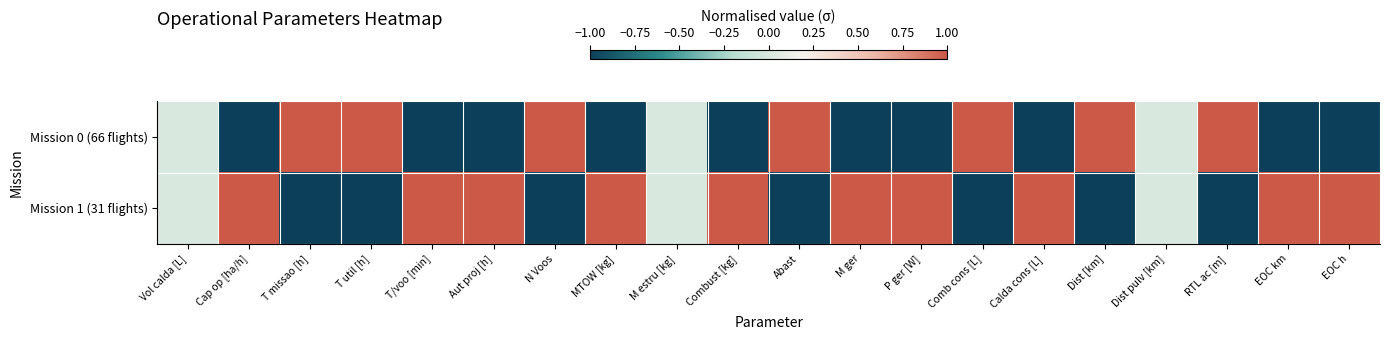

Reading left to right, list all the values displayed in this chart.

Mission 0 (66 flights): Vol calda [L]=0.0	Cap op [ha/h]=-1.0	T missao [h]=1.0	T util [h]=1.0	T/voo [min]=-1.0	Aut proj [h]=-1.0	N Voos=1.0	MTOW [kg]=-1.0	M estru [kg]=0.0	Combust [kg]=-1.0	Abast=1.0	M ger=-1.0	P ger [W]=-1.0	Comb cons [L]=1.0	Calda cons [L]=-1.0	Dist [km]=1.0	Dist pulv [km]=0.0	RTL ac [m]=1.0	EOC km=-1.0	EOC h=-1.0
Mission 1 (31 flights): Vol calda [L]=0.0	Cap op [ha/h]=1.0	T missao [h]=-1.0	T util [h]=-1.0	T/voo [min]=1.0	Aut proj [h]=1.0	N Voos=-1.0	MTOW [kg]=1.0	M estru [kg]=0.0	Combust [kg]=1.0	Abast=-1.0	M ger=1.0	P ger [W]=1.0	Comb cons [L]=-1.0	Calda cons [L]=1.0	Dist [km]=-1.0	Dist pulv [km]=0.0	RTL ac [m]=-1.0	EOC km=1.0	EOC h=1.0